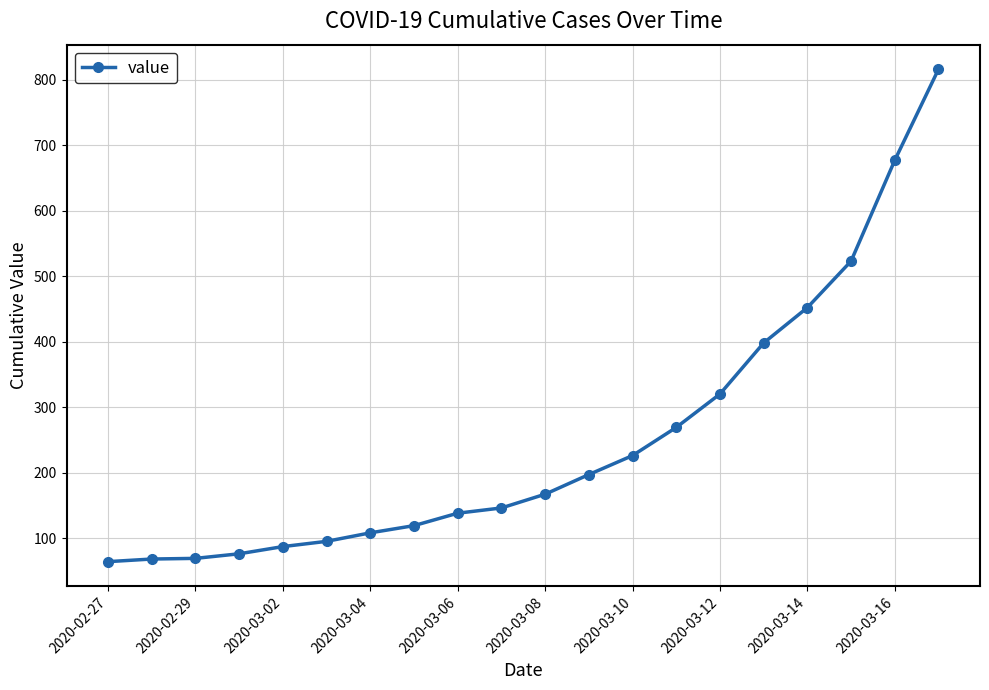

Is this an area chart (filled region under the line)?

No